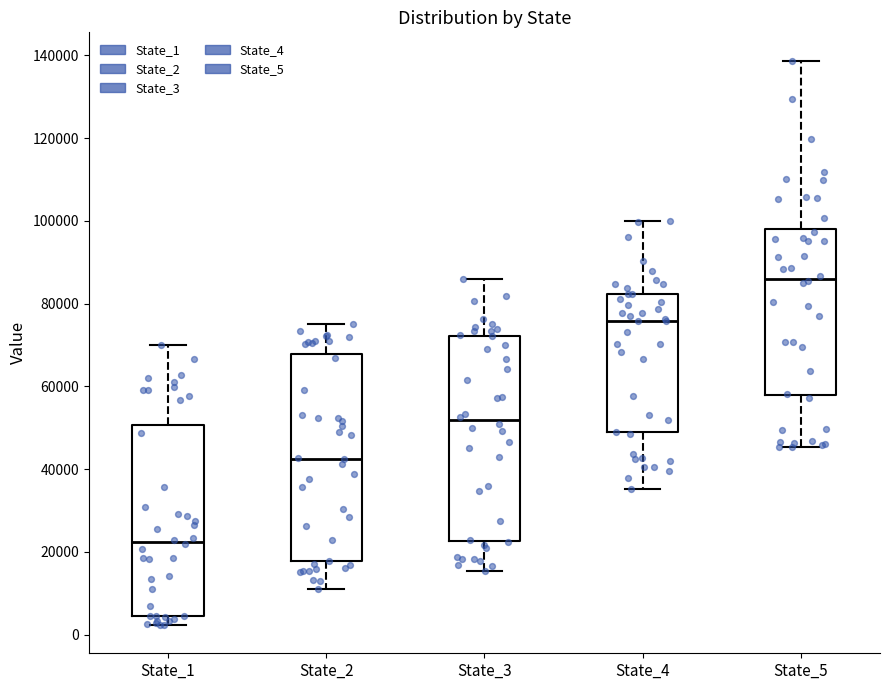

Reading left to right, transcribe this box plot: for each box, give where its median line is, the range the box spans, and where its two whiskers end, as read against the y-axis. The values are not printed on the chart, so give them approximately, as read against the axis.

State_1: median 22000, box 4000 to 50000, whiskers 2000 to 70000
State_2: median 42000, box 18000 to 68000, whiskers 12000 to 74000
State_3: median 52000, box 22000 to 72000, whiskers 16000 to 86000
State_4: median 76000, box 48000 to 82000, whiskers 36000 to 100000
State_5: median 86000, box 58000 to 98000, whiskers 46000 to 138000